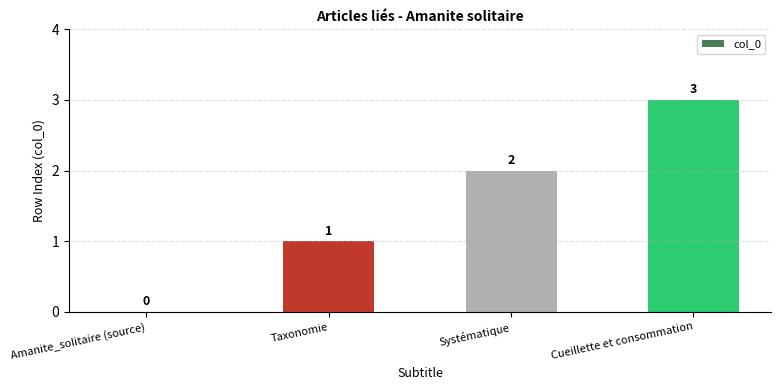

How many values are above zero?

3